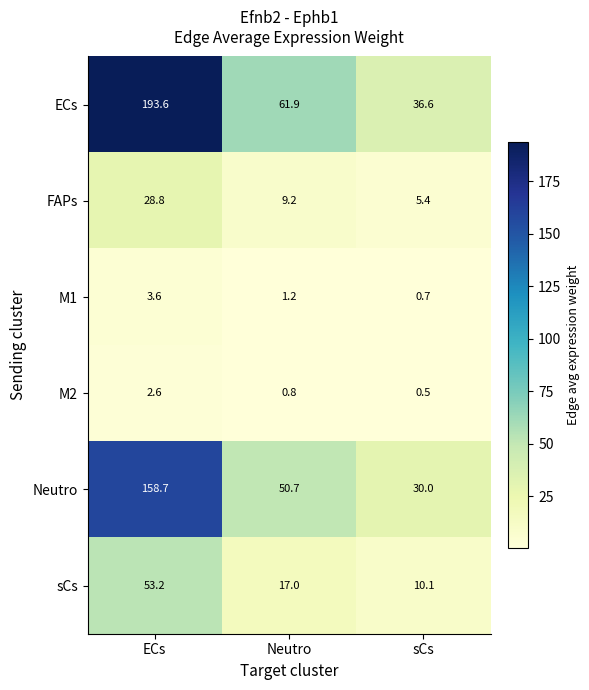

What is the sum of the M2 values at Neutro and sCs?

1.3